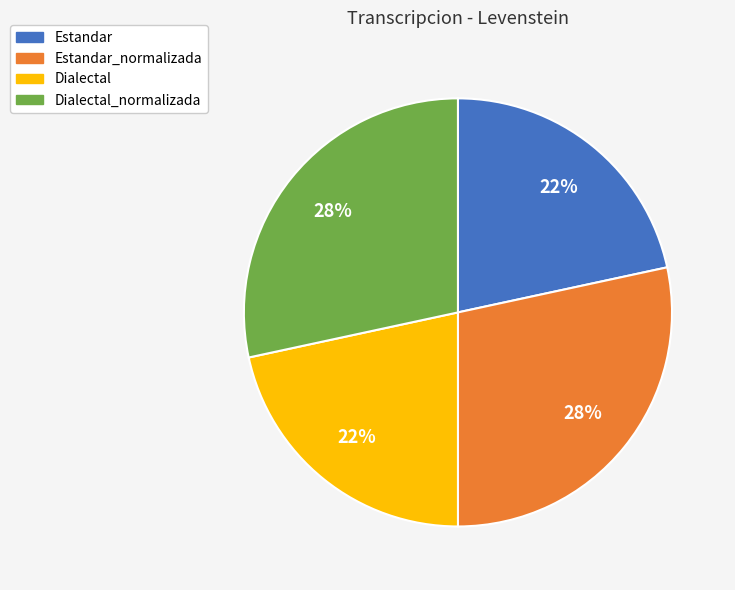

To the nearest percent, what is the average slice percentage?

25%